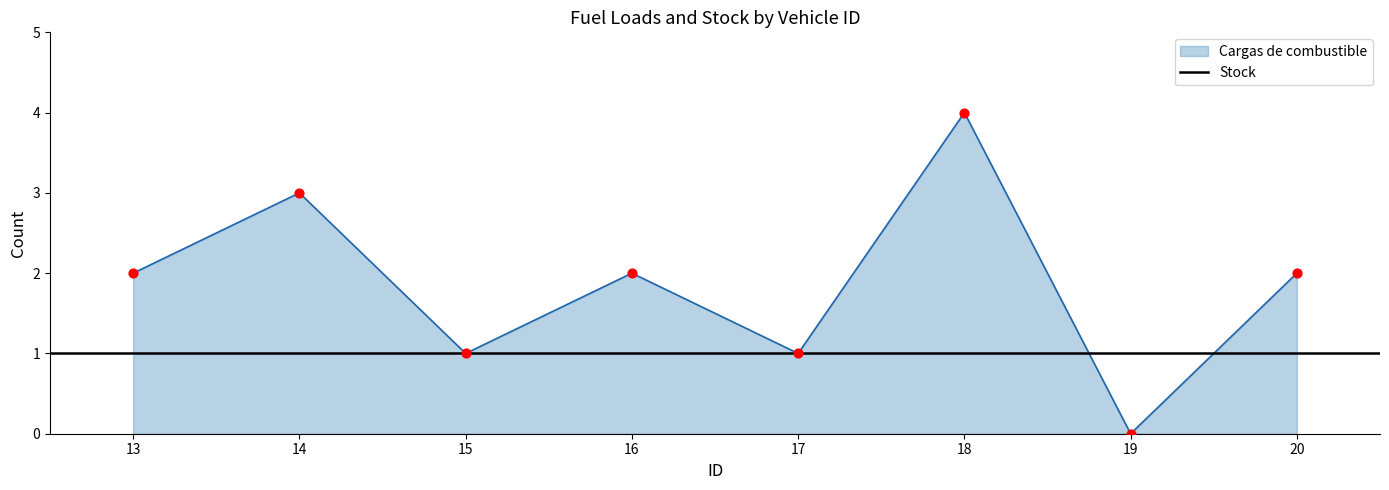

Which has a higher value, 13 or 18?

18